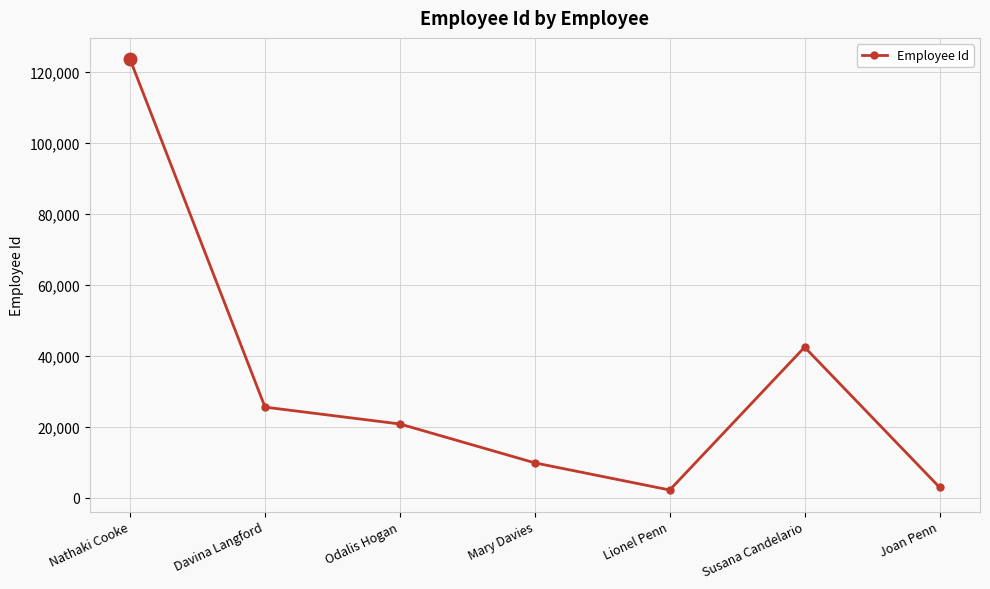

What is the greatest value displayed?

123456